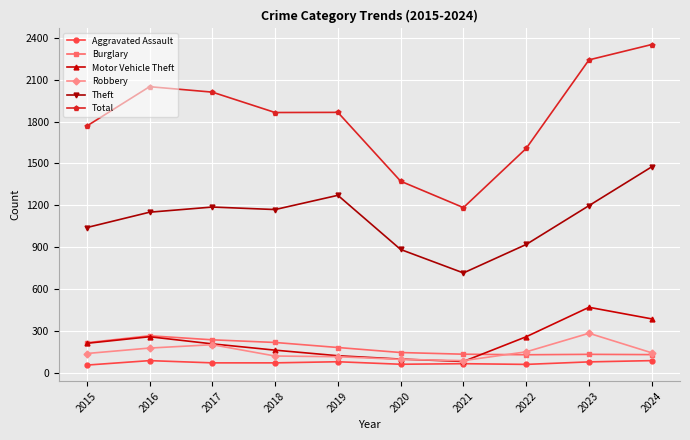

Rank the series at 2023 from lowest to highest value.

Aggravated Assault, Burglary, Robbery, Motor Vehicle Theft, Theft, Total